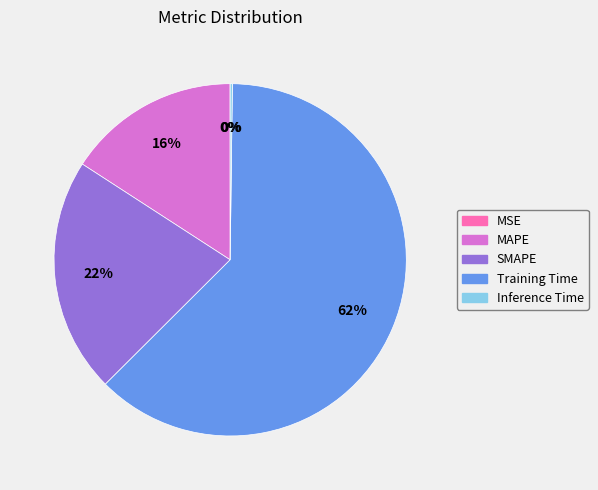

Between MAPE and Training Time, which is larger?

Training Time